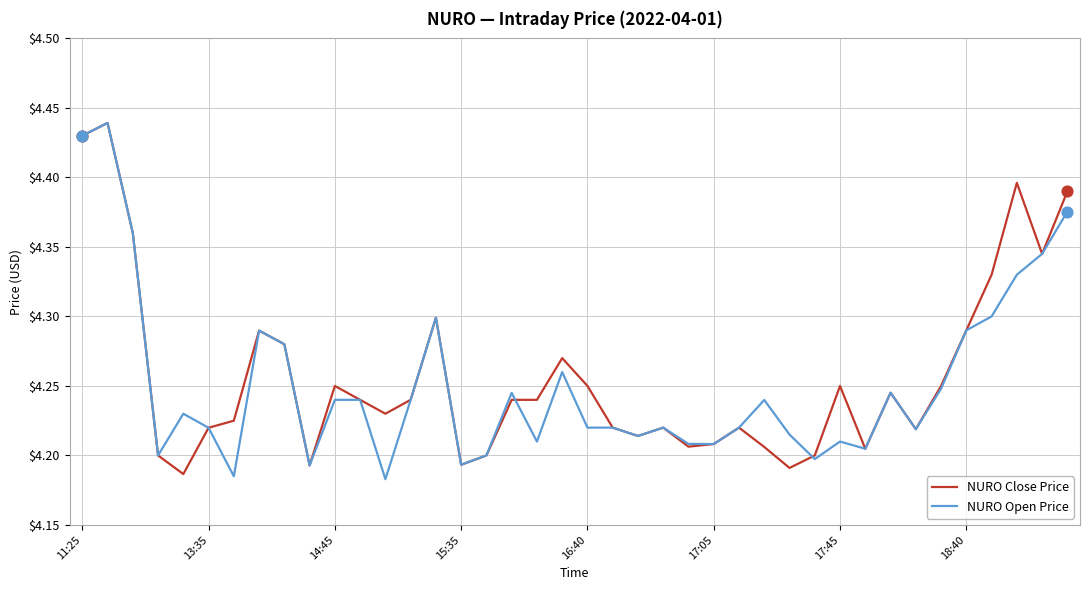

What are all the series names shown in the legend?

NURO Close Price, NURO Open Price